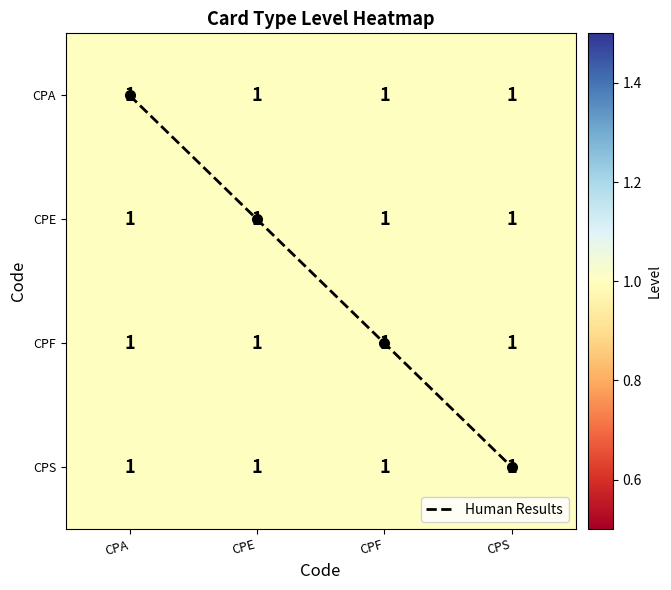

The value of CPS at CPE is 0. True or false?

False